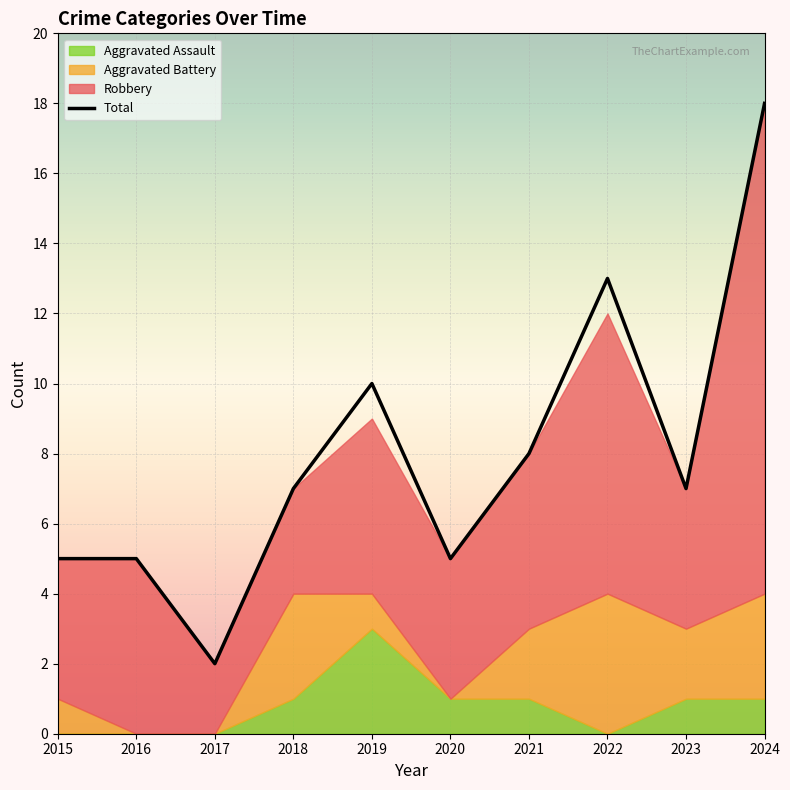

What is the difference between the values at 2018 and 2022?

6